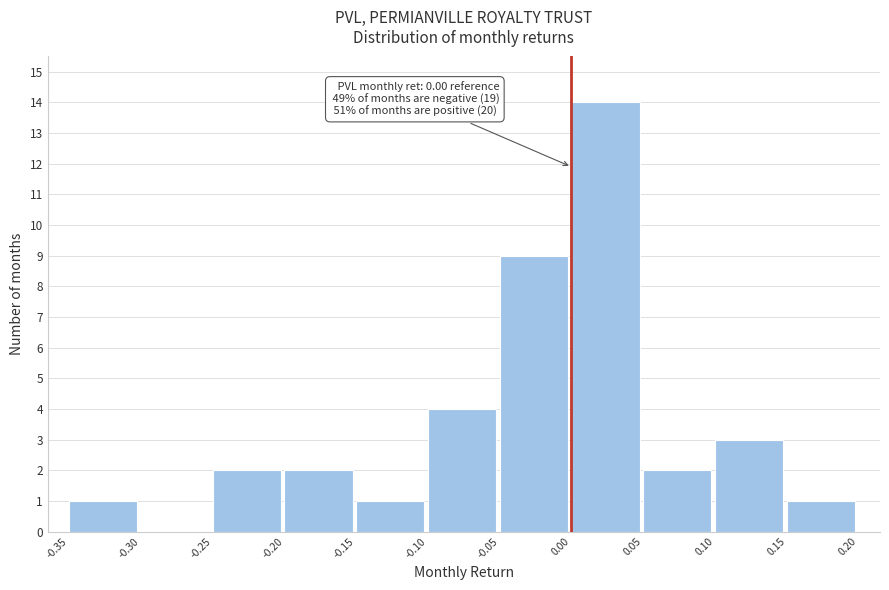

Over which range of the x-axis is the bar tallest?

0.00 to 0.05